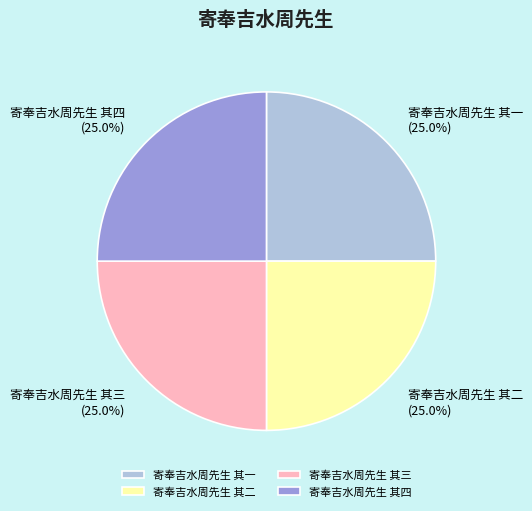

Is there a majority slice in this chart?

No